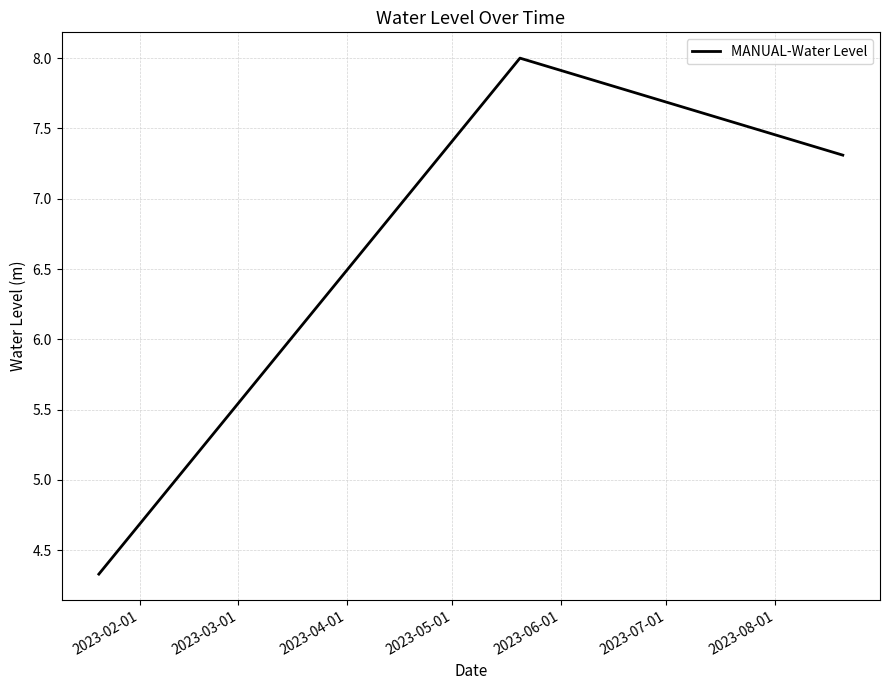

What is the minimum value shown in the chart?

4.3